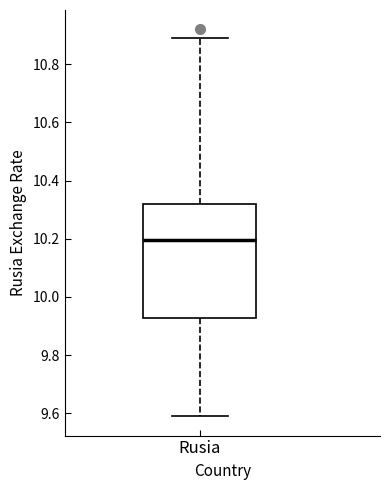

Where does the lower whisker of the box for Rusia end on the y-axis? The values are not printed on the chart, so give them approximately, as read against the axis.

9.60